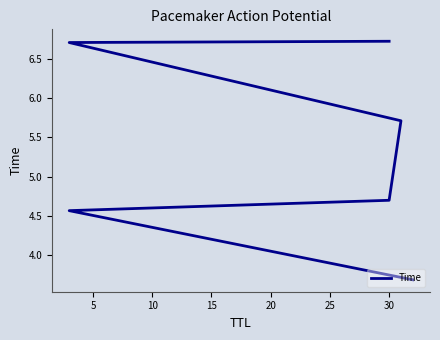

What is the difference between the values at 5 and 20?

2.1